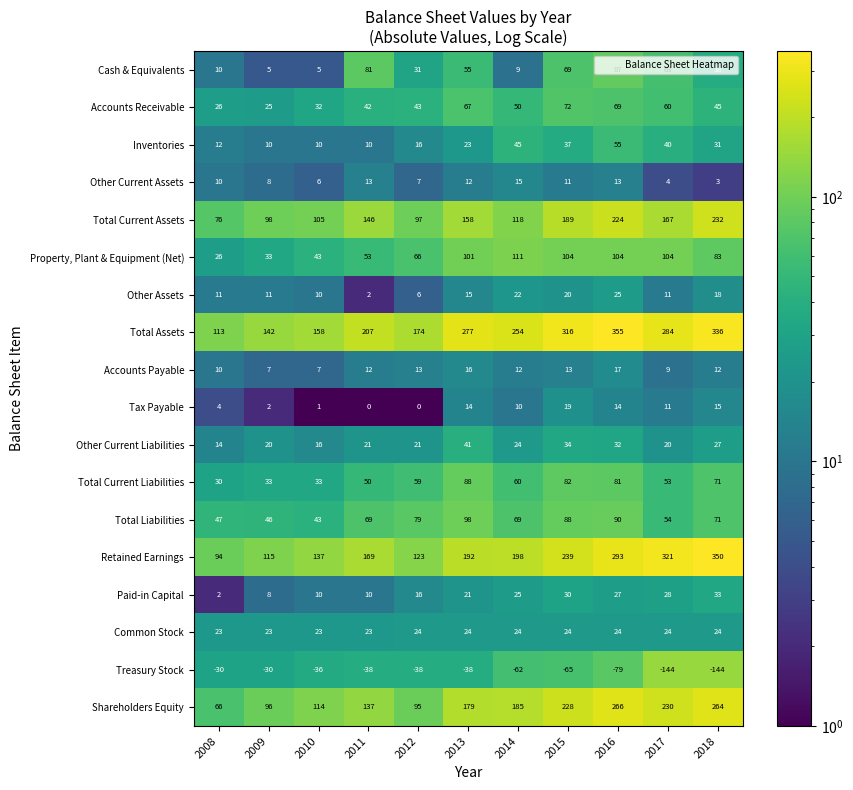

Which series has the largest range (max minus min)?

Retained Earnings